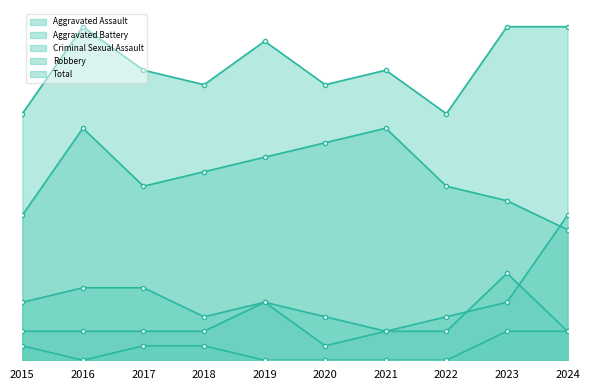

Which category has the highest value across all series?

2016